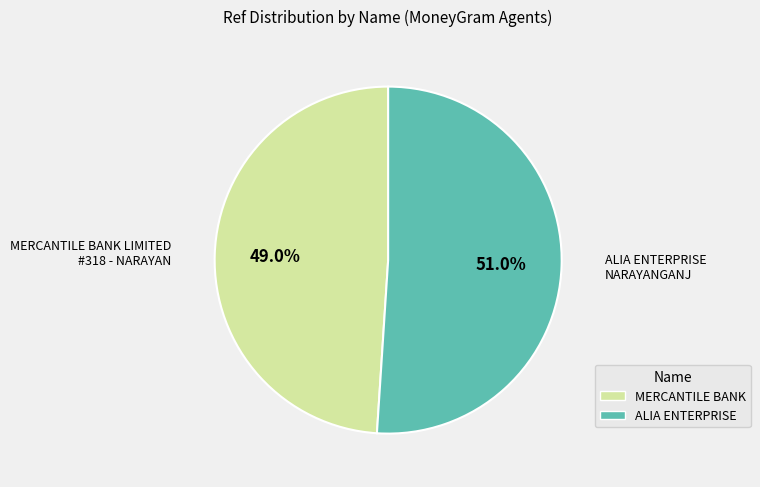

To the nearest percent, what is the difference between the largest and smallest slice percentages?

2%